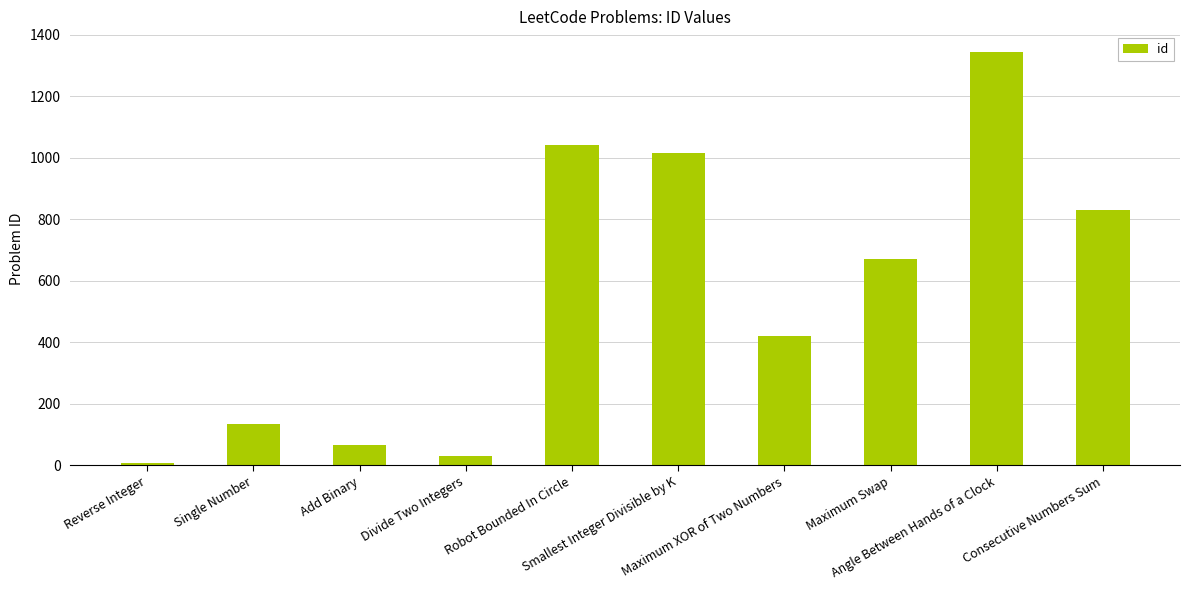

At which label does the data first exceed 670?

Robot Bounded In Circle